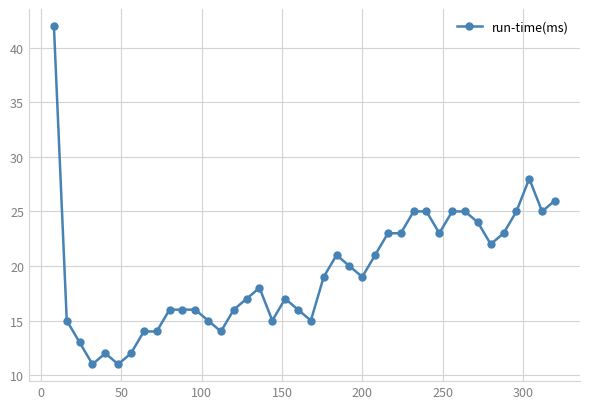

What is the smallest value displayed?

11